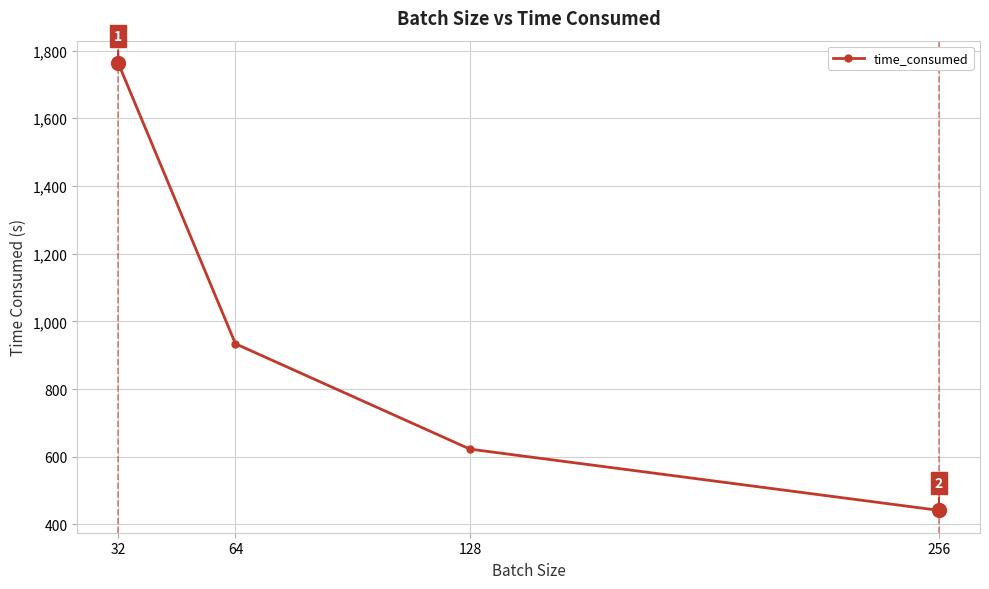

What is the ratio of the value at 128 to the value at 64?

0.7